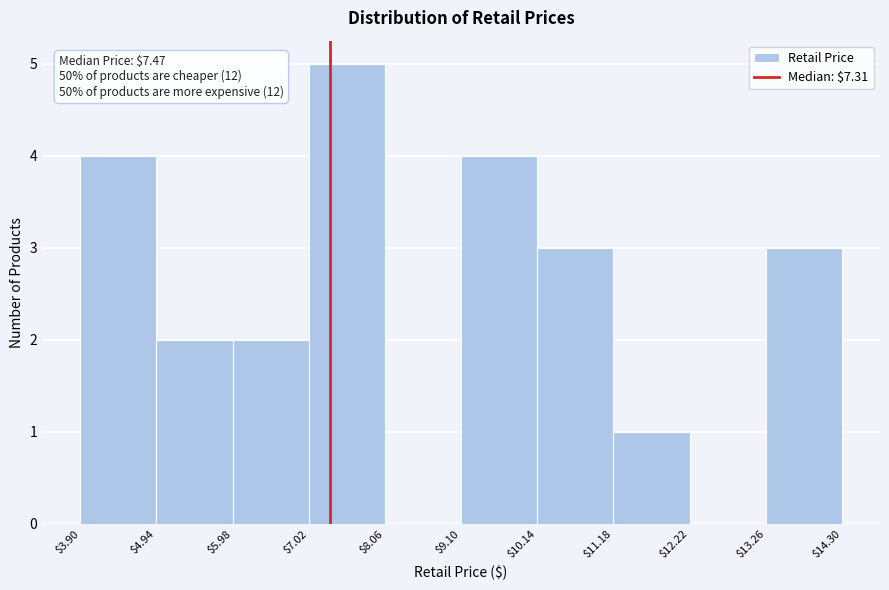

Over which range of the x-axis is the bar tallest?

$7.02 to $8.06